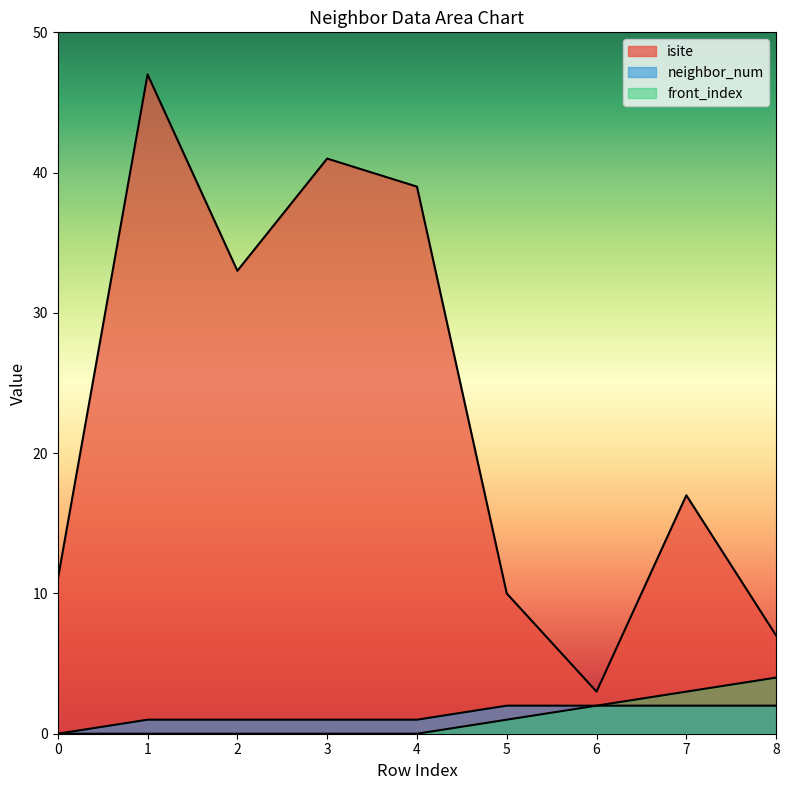

What value does the front_index series have at 5?

1